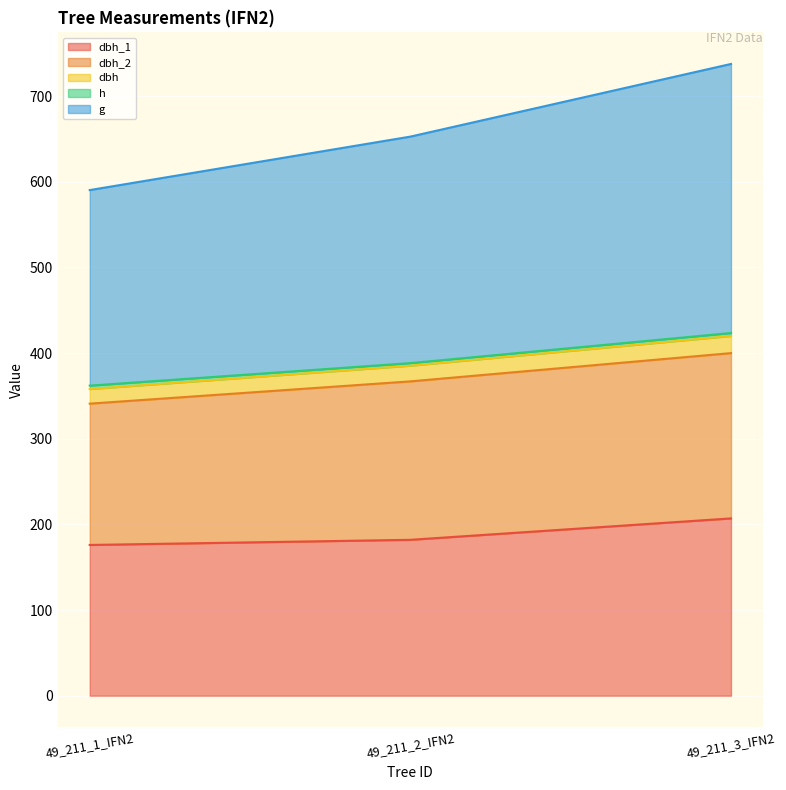

What is the minimum value for dbh_1?

176.0